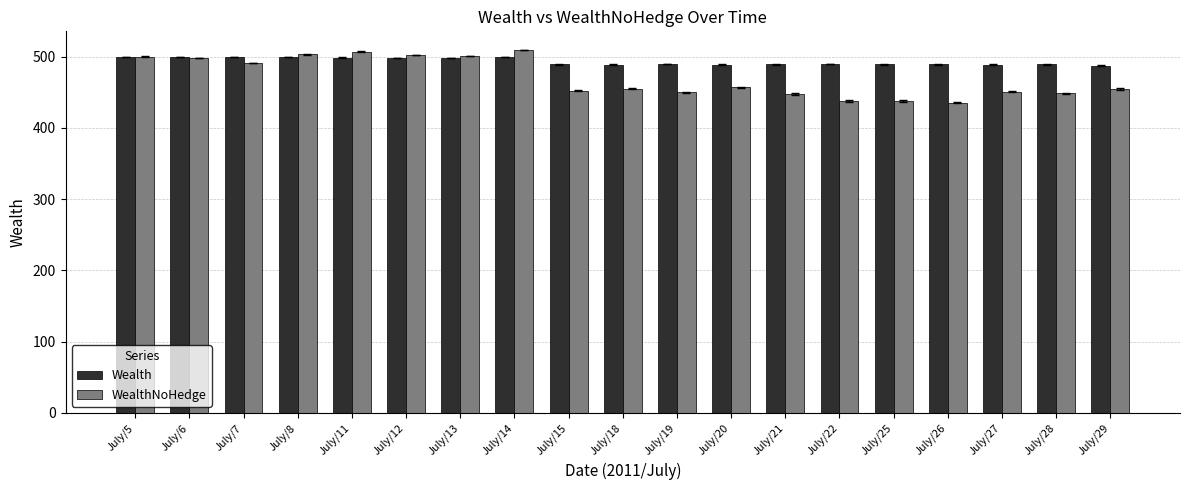

What is the total value across all series at July/13?

998.7